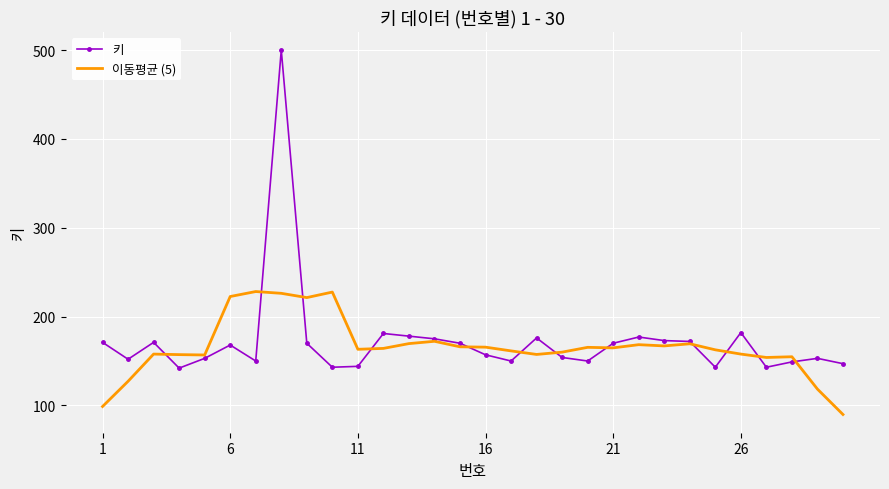

What is the greatest value displayed?

500.0